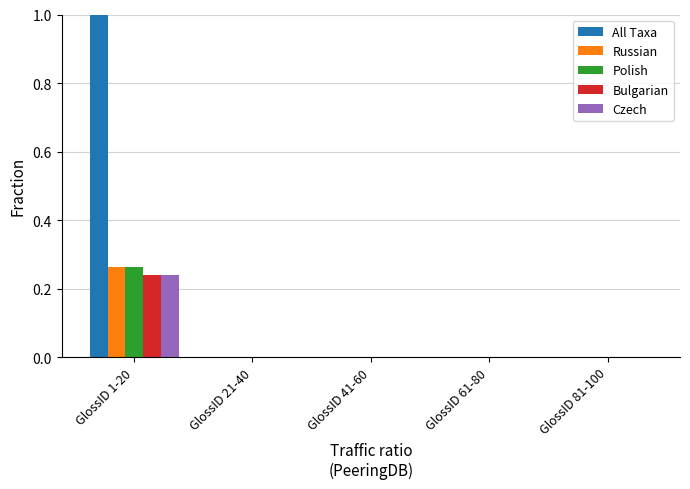

The value of Czech at GlossID 21-40 is 0.0. True or false?

True